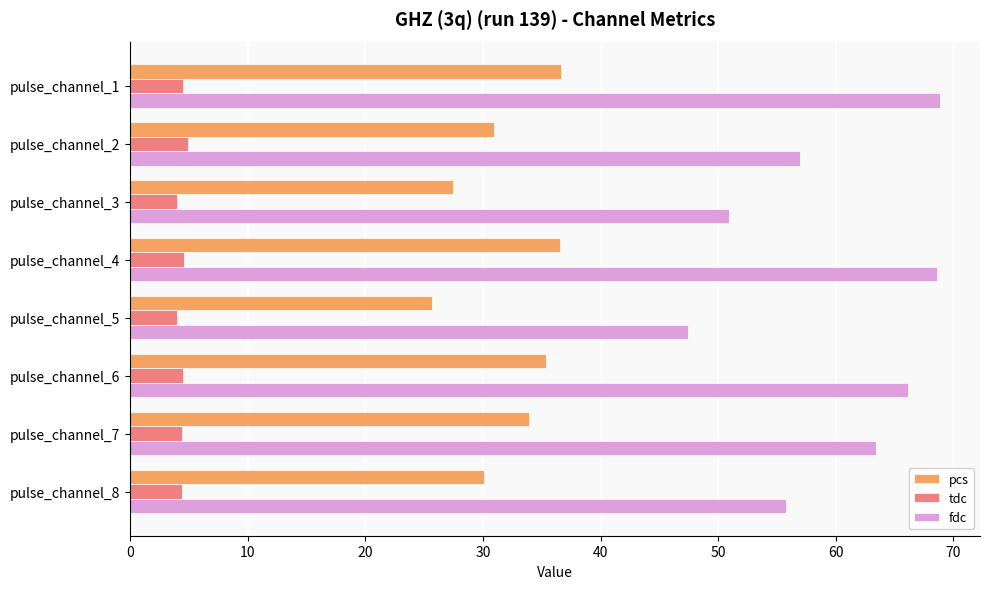

What is the minimum value shown in the chart?

4.0